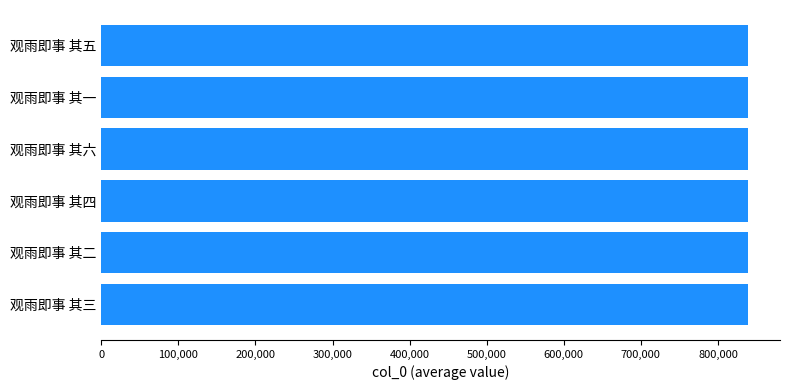

What is the maximum value shown in the chart?

838509